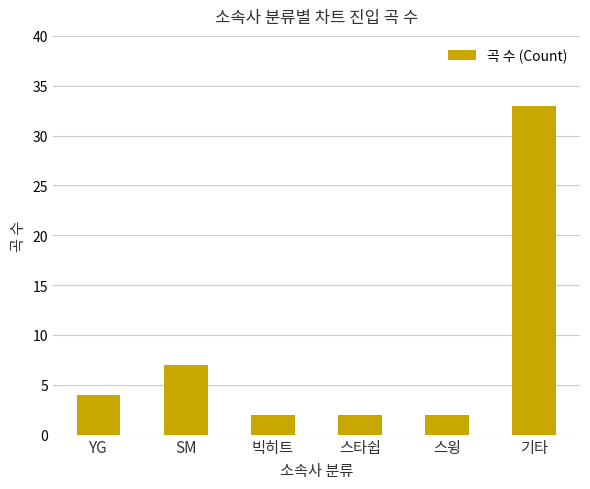

Read the value at 스타쉽.

2